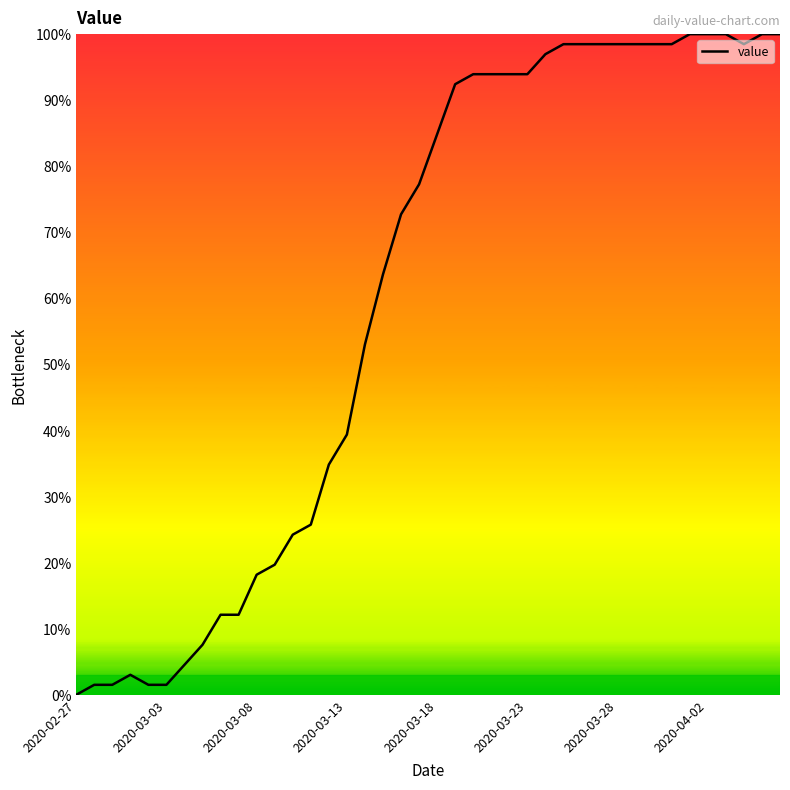

What is the greatest value displayed?

100.0